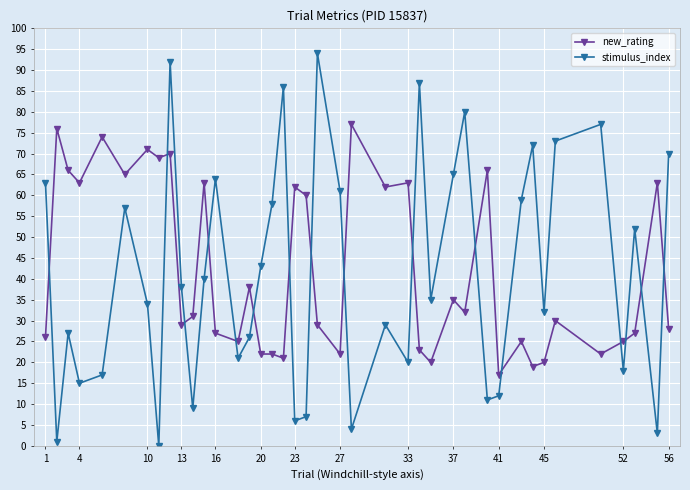

Reading right to left, extract all data points from this chart.

new_rating: 28	63	27	25	22	30	20	19	25	17	66	32	35	20	23	63	62	77	22	29	60	62	21	22	22	38	25	27	63	31	29	70	69	71	65	74	63	66	76	26
stimulus_index: 70	3	52	18	77	73	32	72	59	12	11	80	65	35	87	20	29	4	61	94	7	6	86	58	43	26	21	64	40	9	38	92	0	34	57	17	15	27	1	63